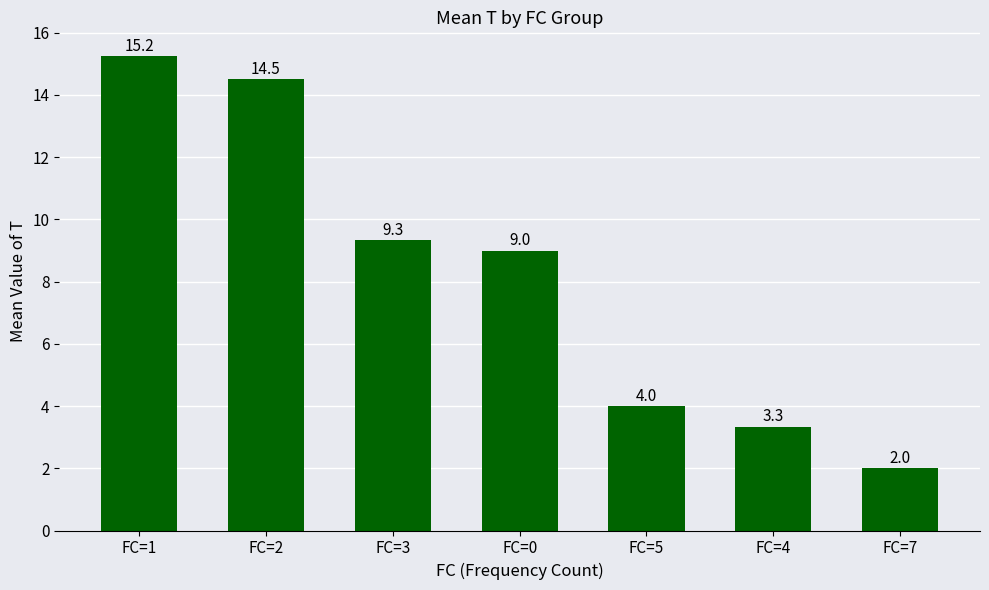

What is the average value?

8.2